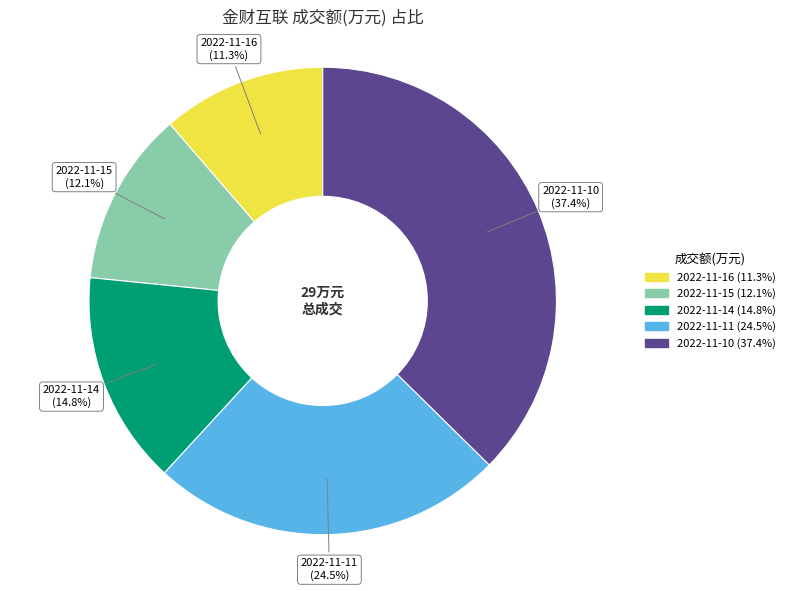

What percentage is the 2022-11-10 slice, to the nearest percent?

37%